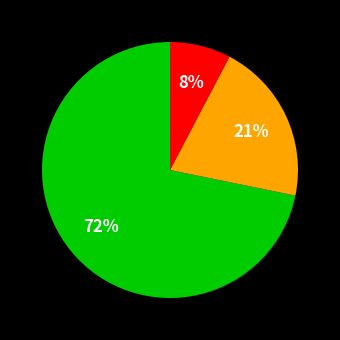

To the nearest percent, what is the average slice percentage?

33%